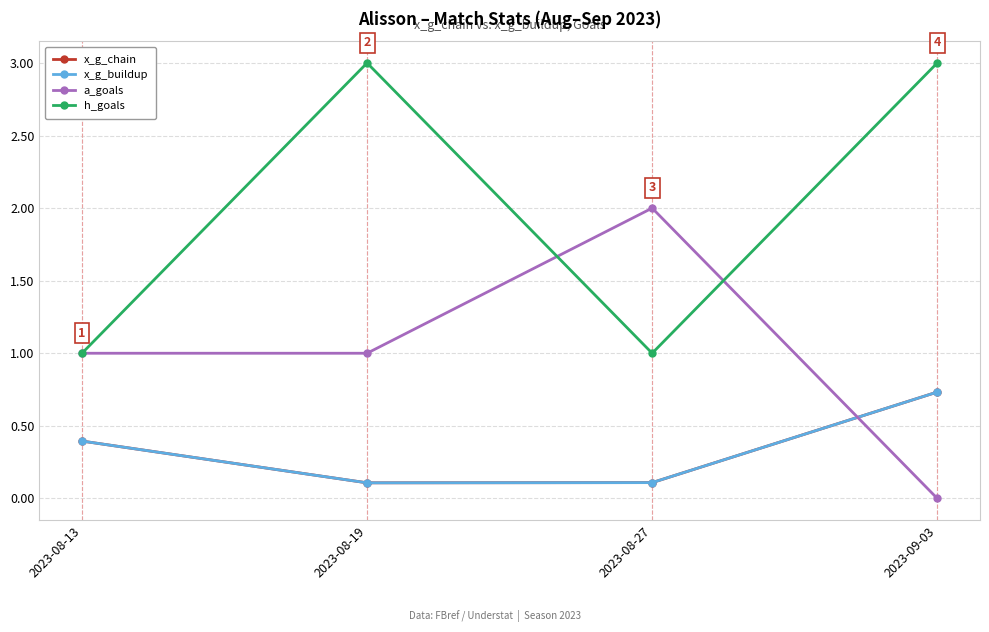

What is the approximate value of x_g_chain at 2023-08-27?

0.1